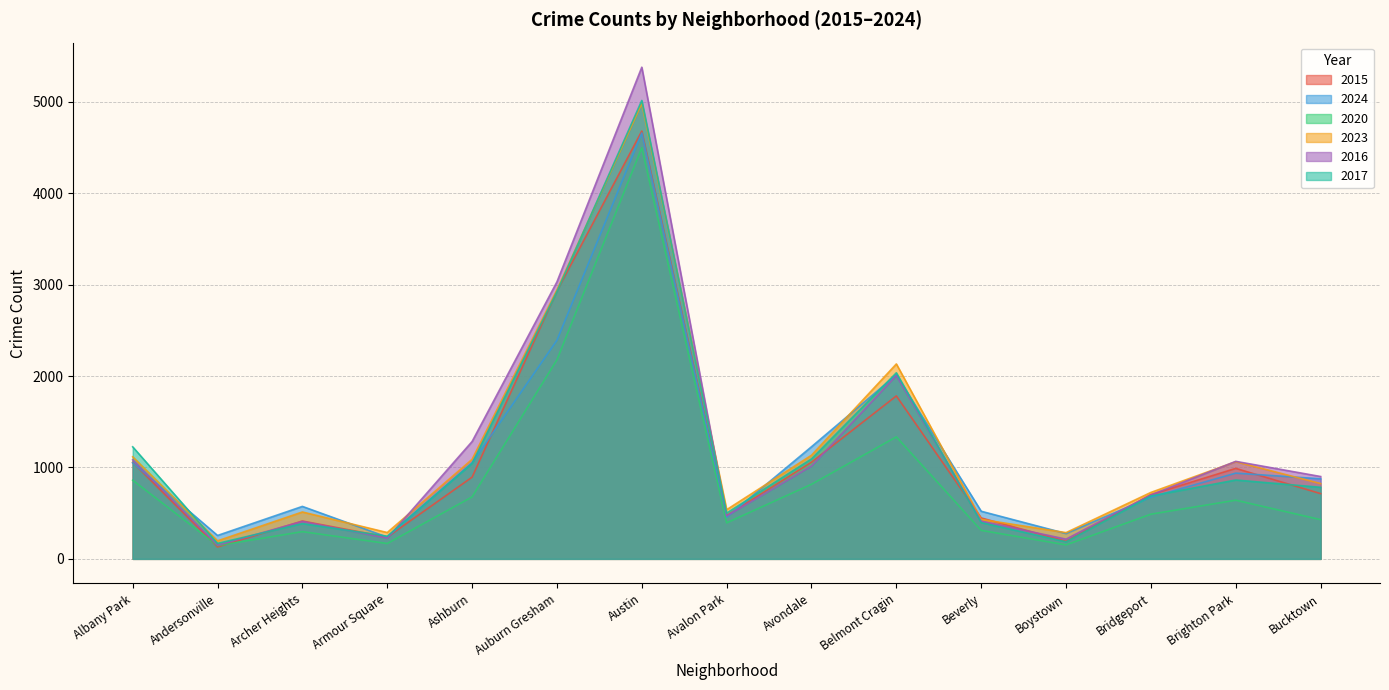

What is the greatest value displayed?

5380